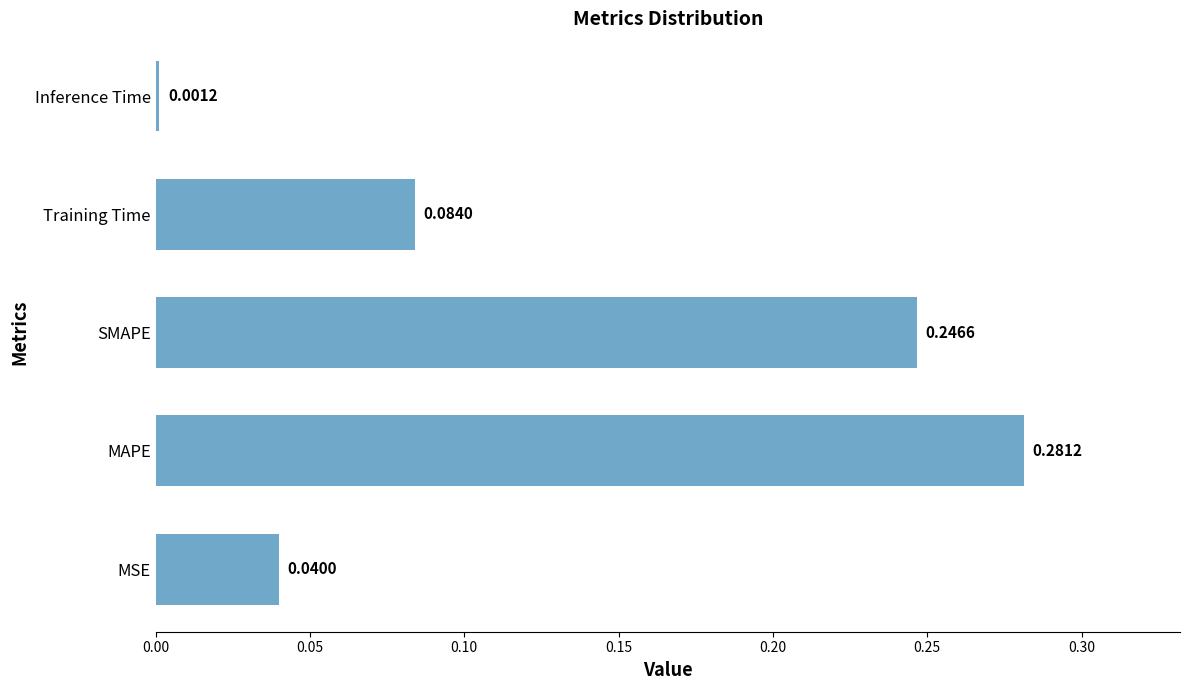

What is the sum of all values?

0.7